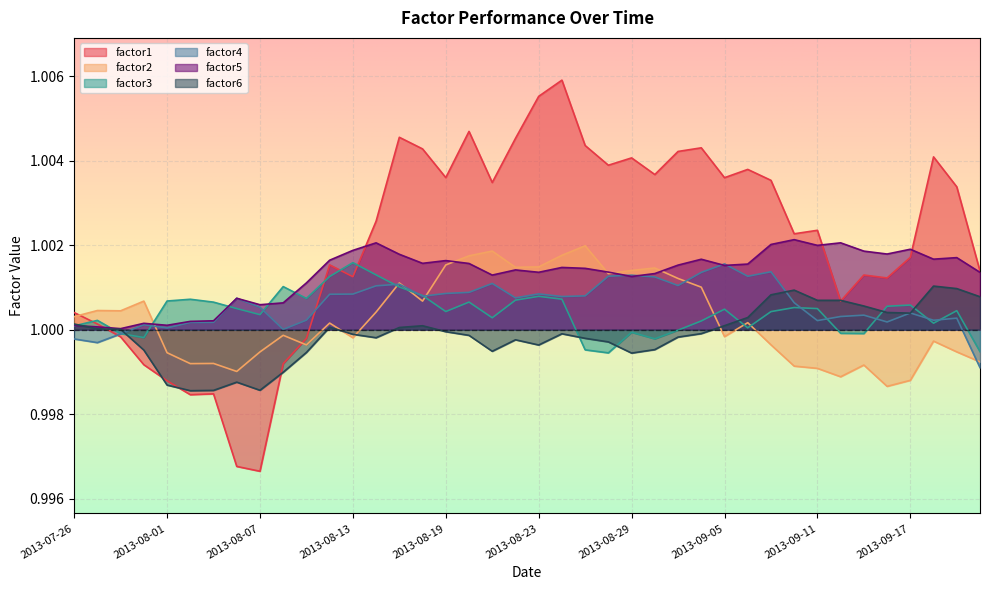

The value of factor3 at 2013-08-21 is 0.5. True or false?

False